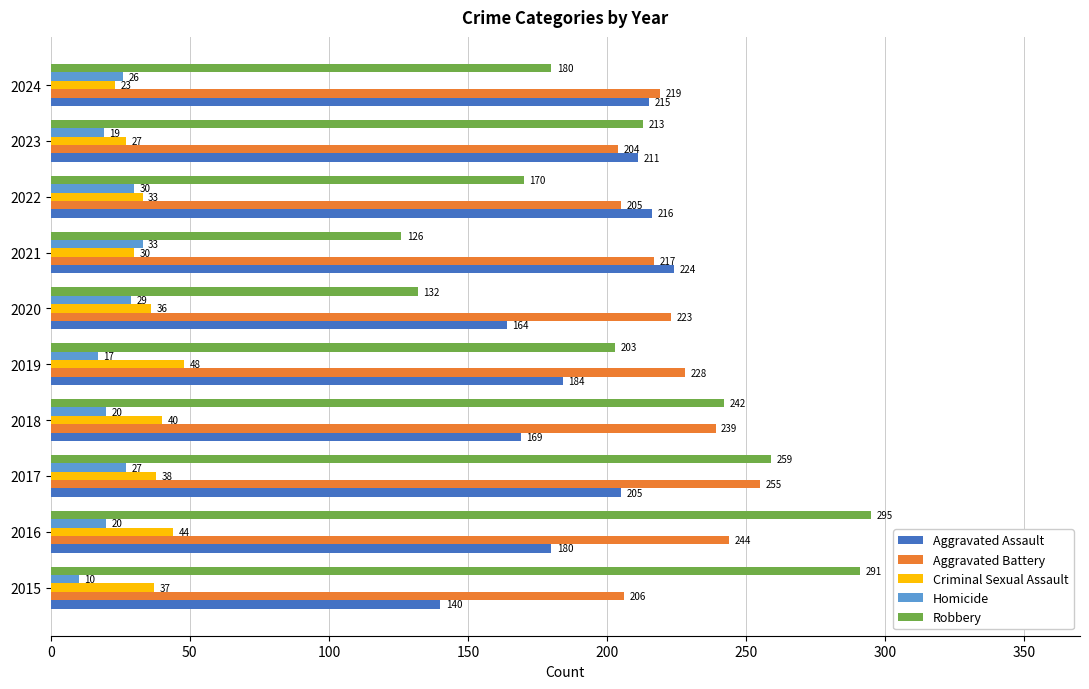

List the series in order of their peak value, highest first.

Robbery, Aggravated Battery, Aggravated Assault, Criminal Sexual Assault, Homicide